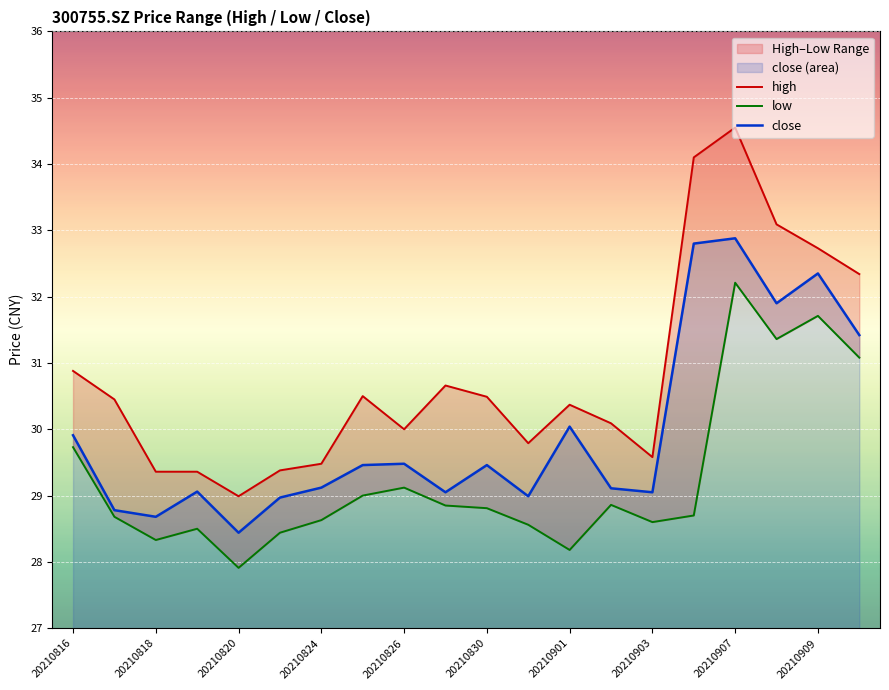

How many data points in low are above 28?

19